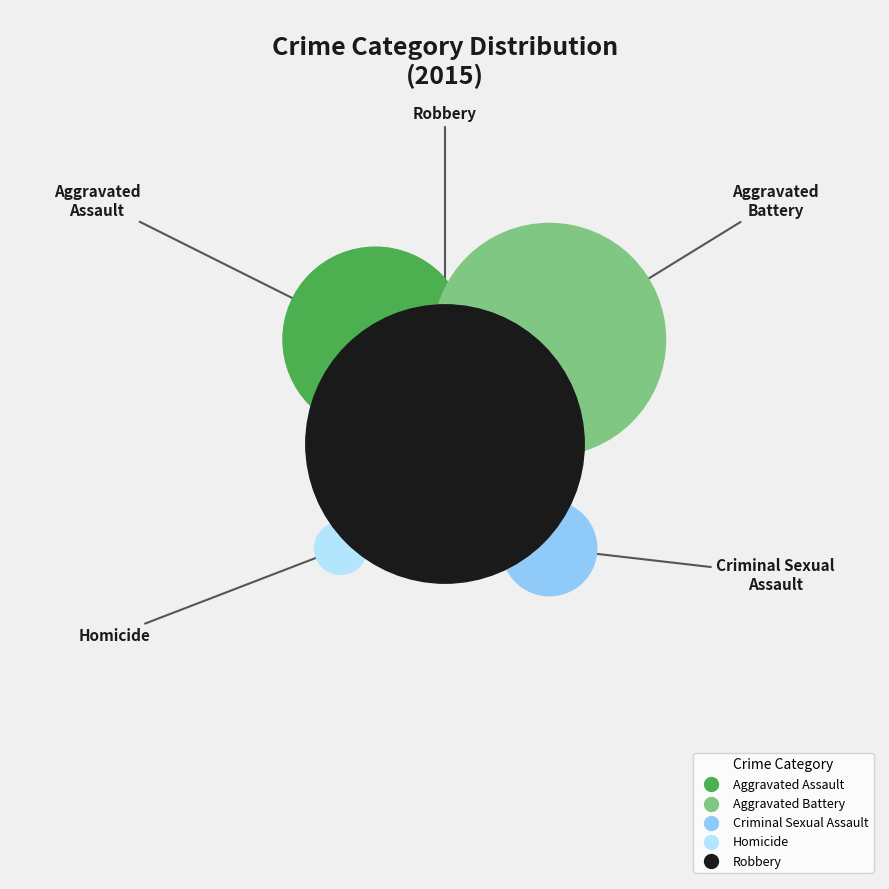

Which slice is the smallest?

Homicide